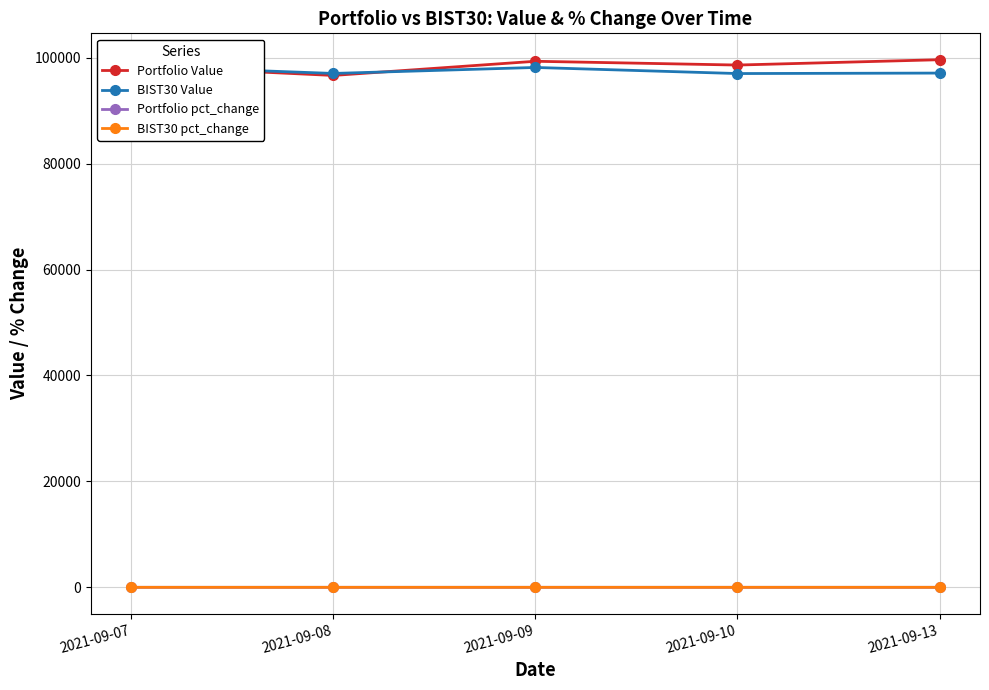

True or false: BIST30 pct_change and BIST30 Value cross at least once.

False